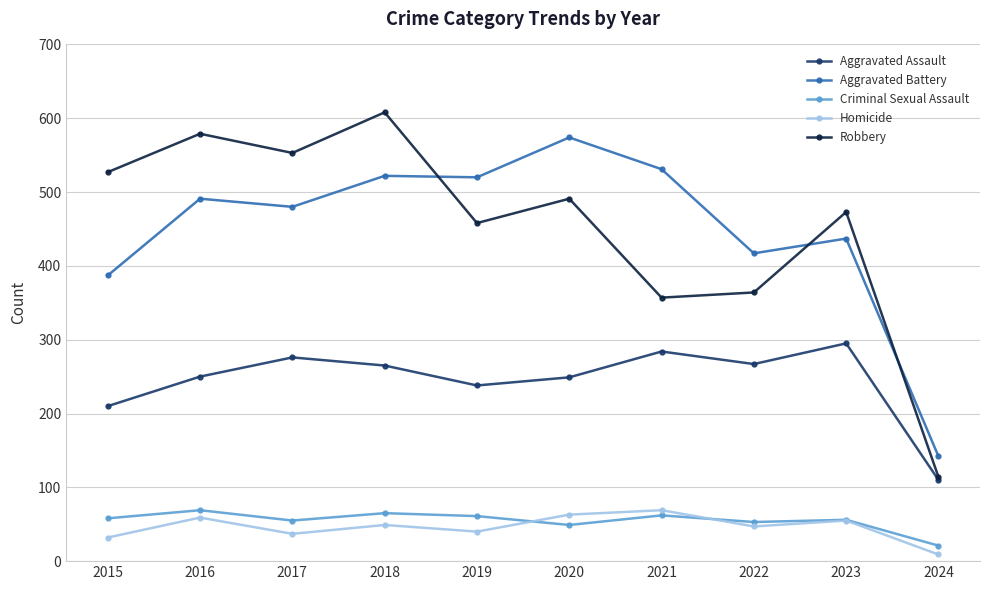

What is the value of the Criminal Sexual Assault point at the 1st from the left?

58